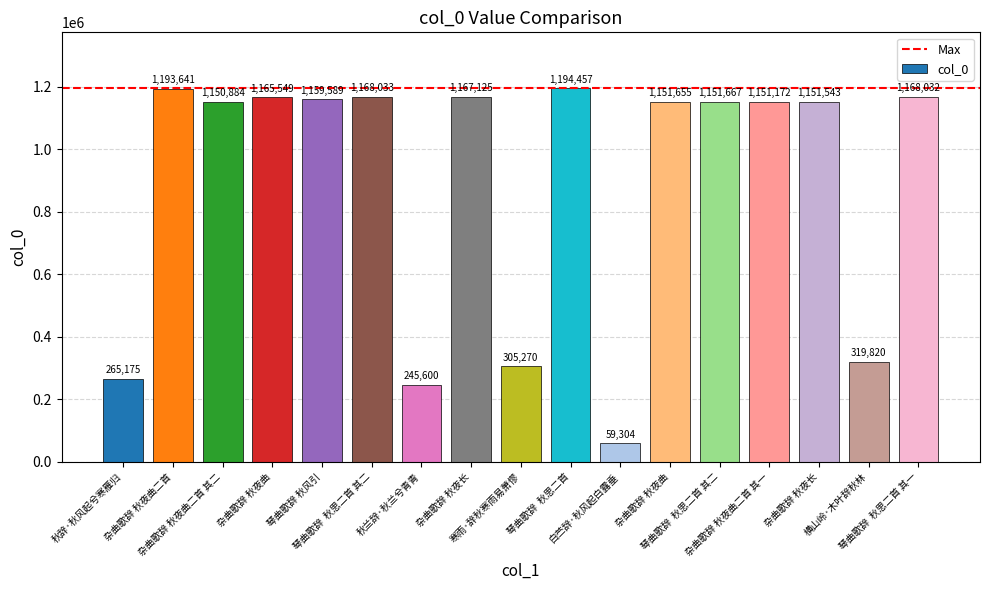

What is the approximate value at 琴曲歌辞 秋风引, to the nearest 50?

1159600